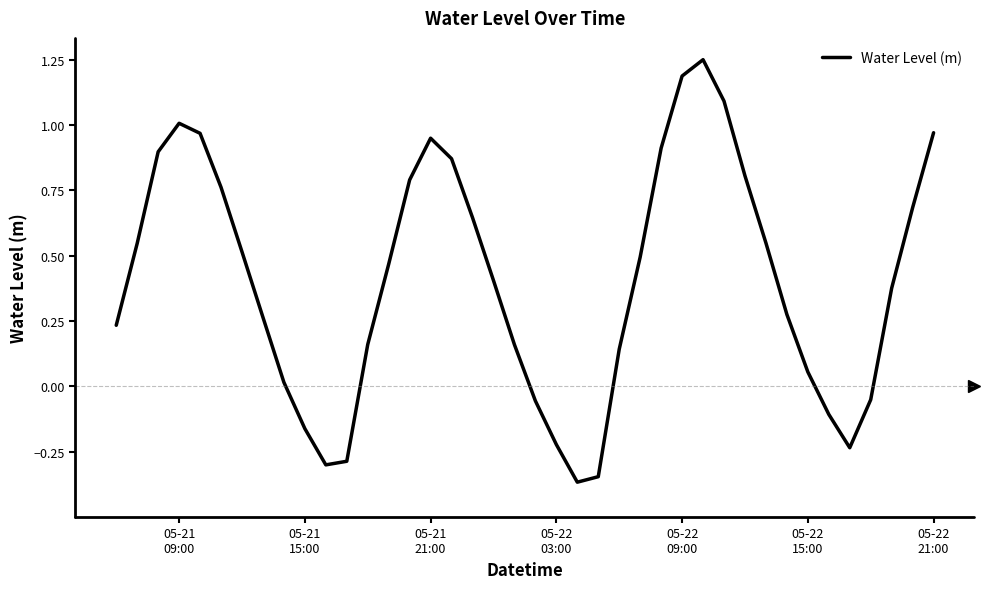

What is the difference between the maximum and minimum values?

1.6